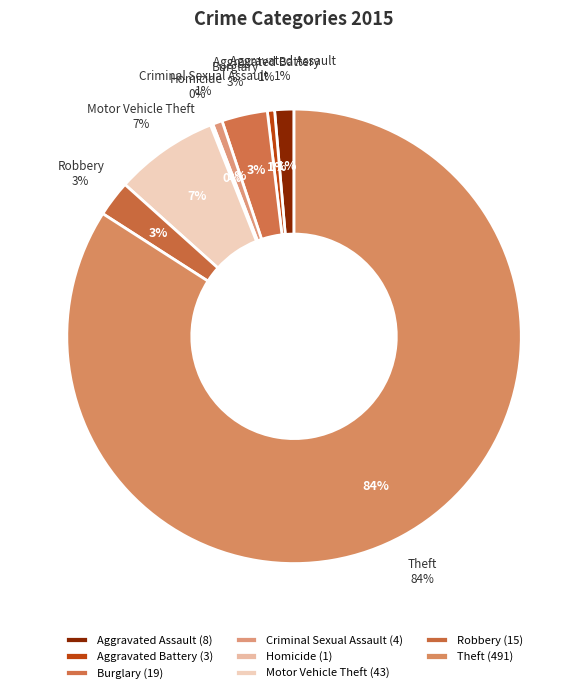

What percentage is the Burglary slice, to the nearest percent?

3%